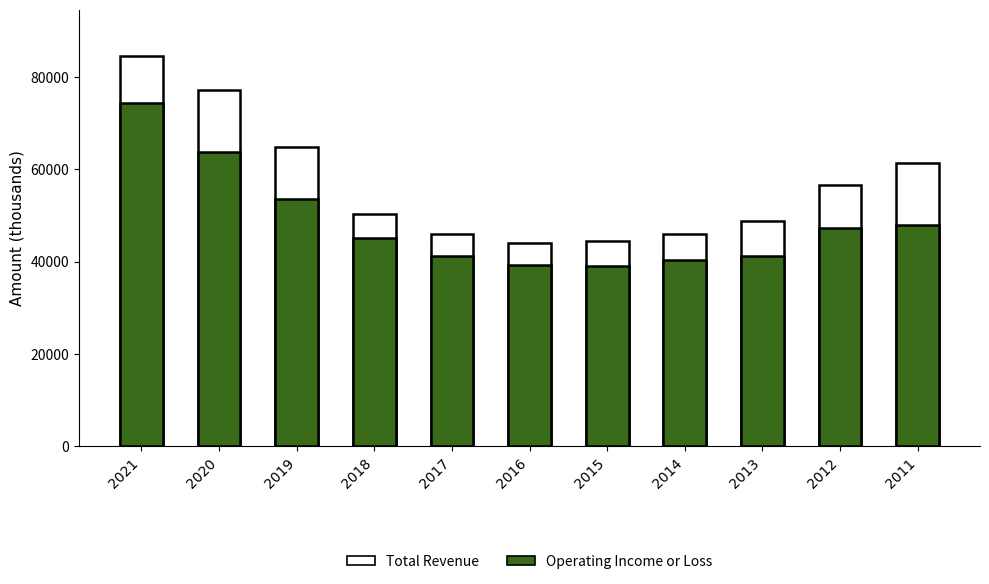

How many distinct data groups are displayed?

2